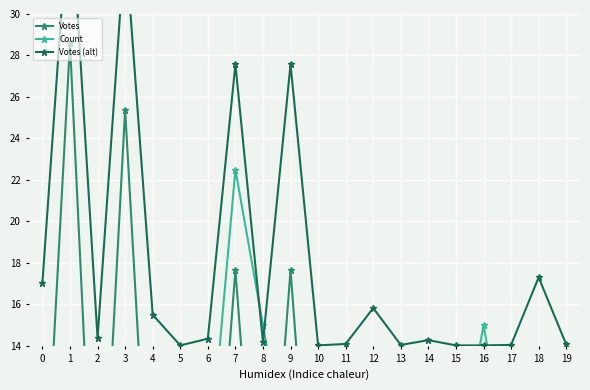

How many lines are shown in the chart?

3